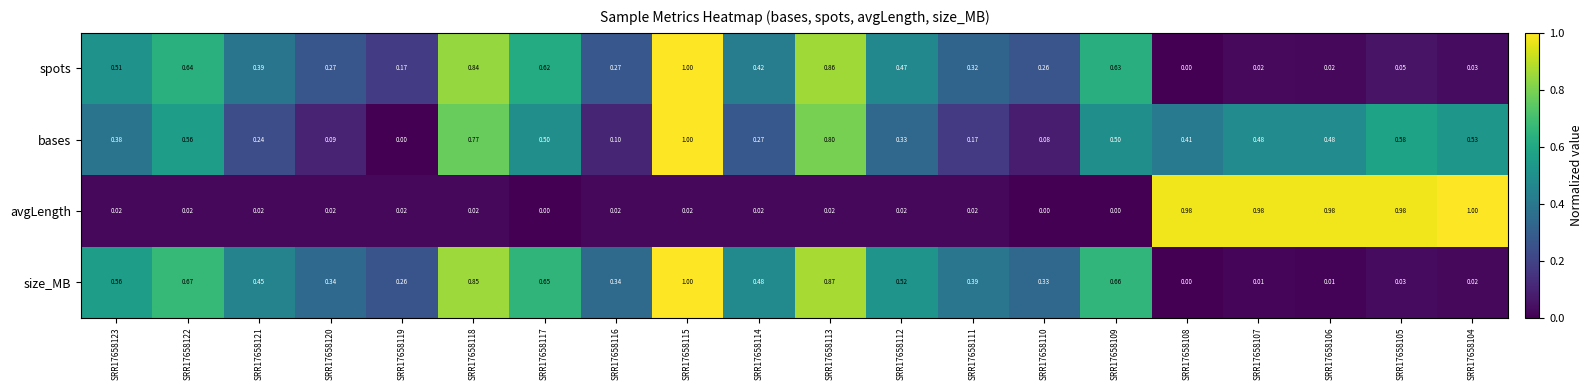

At SRR17658118, list the series in order from smallest to largest.

avgLength, bases, spots, size_MB